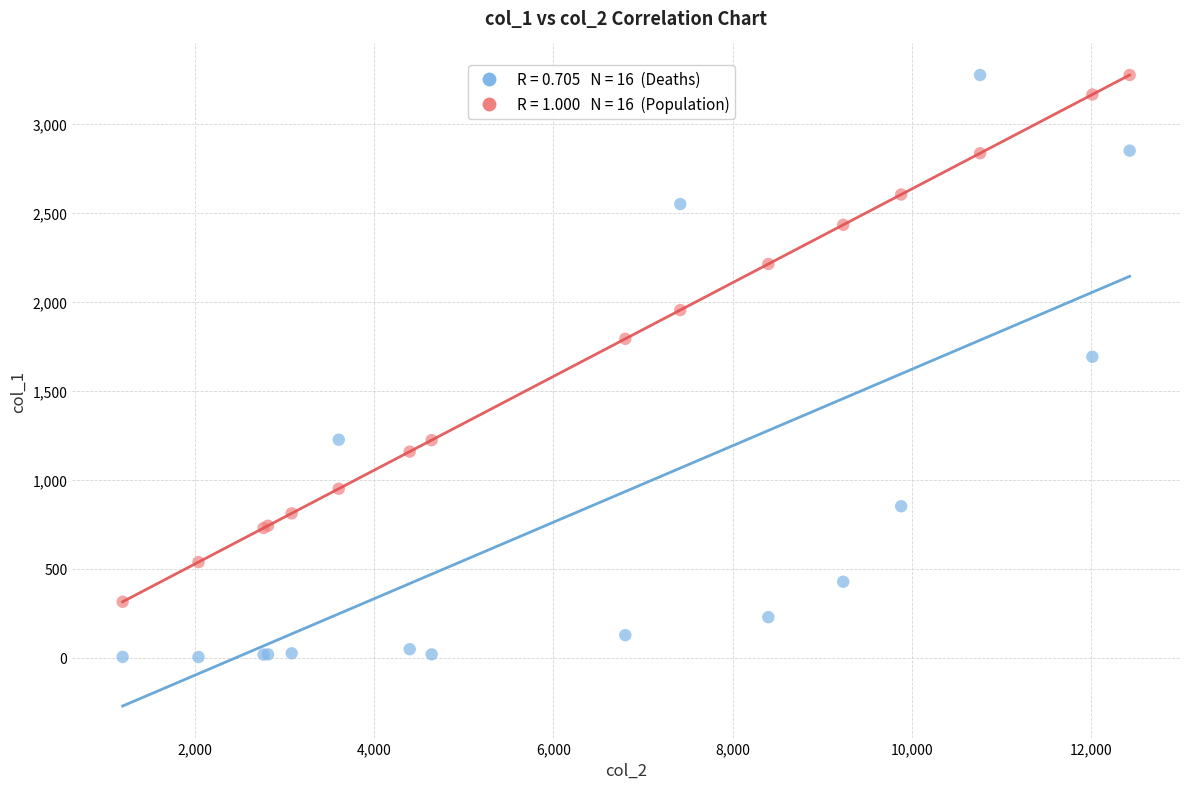

Across all series, what Y value is closest to 1638?

1690.0